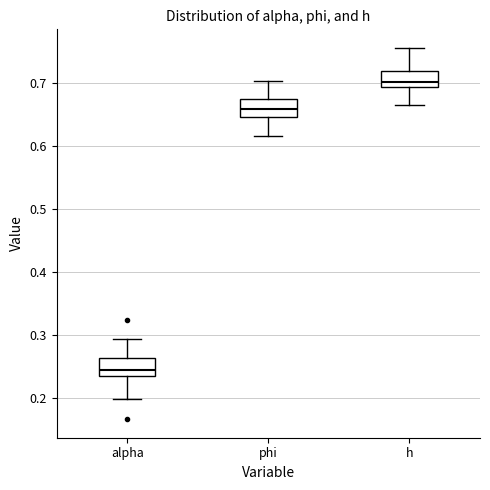

Which box has the lowest median line?

alpha